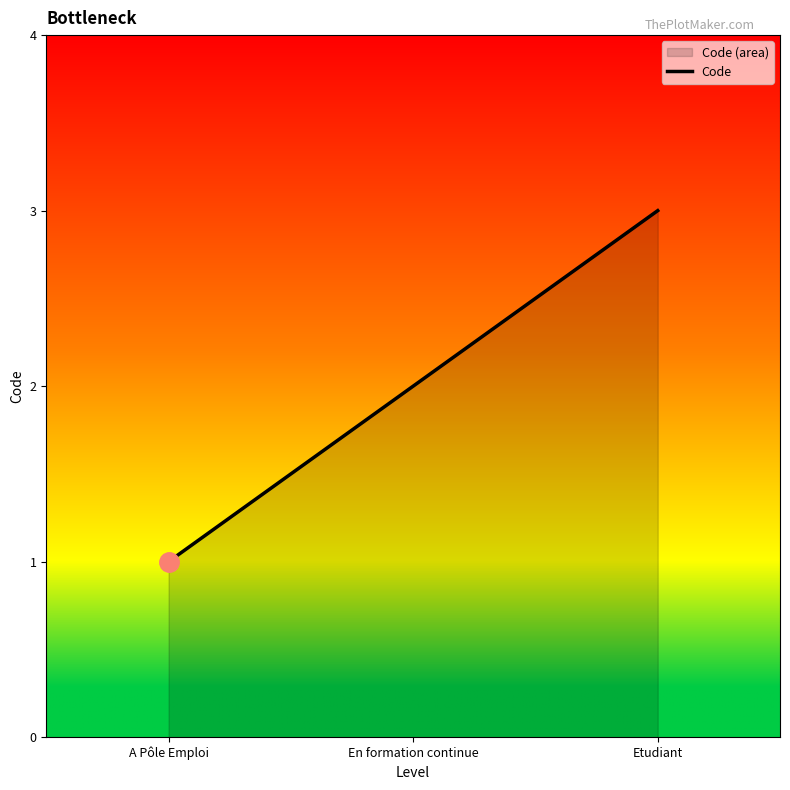

Count the number of data series in this chart.

1